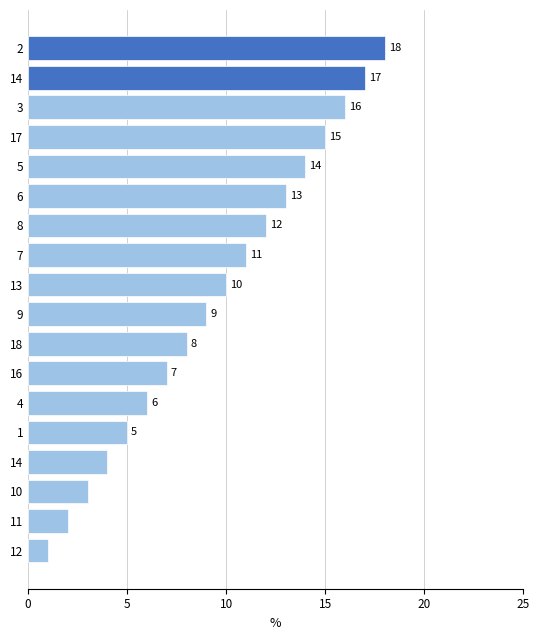

How many series are shown in this chart?

1